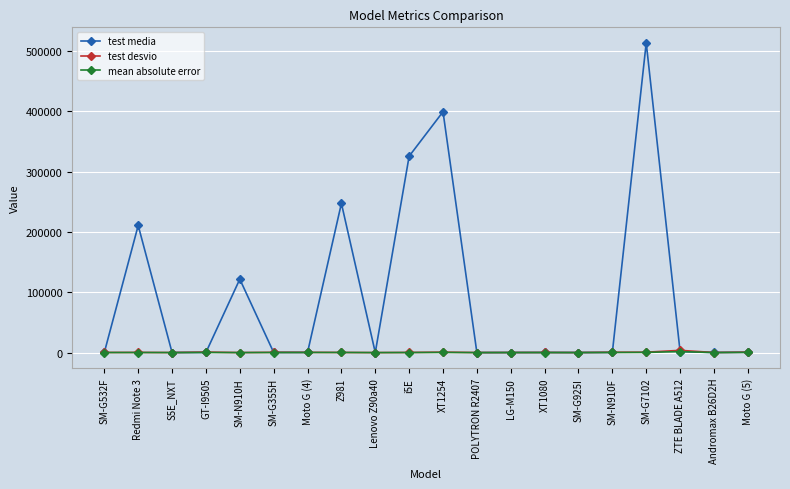

At how many categories does at least one series exceed 429343?

1